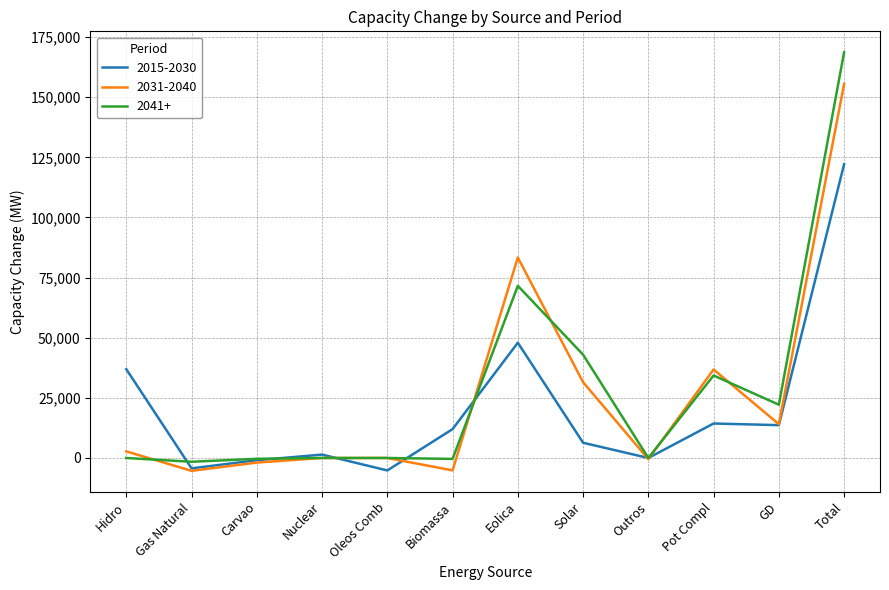

The 2041+ series shows 0 at Hidro. True or false?

True